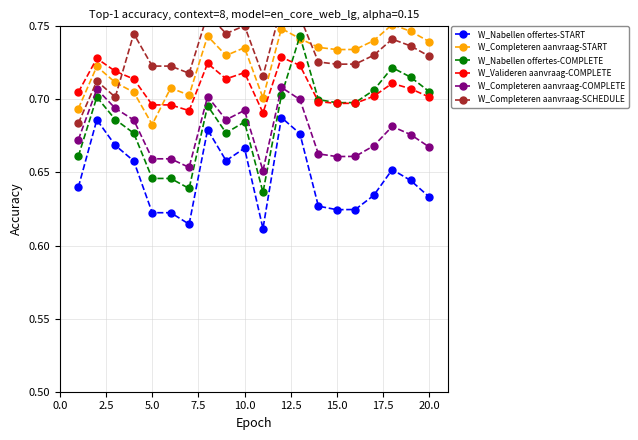

Count the W_Nabellen offertes-COMPLETE values in the range 0 to 1.

20